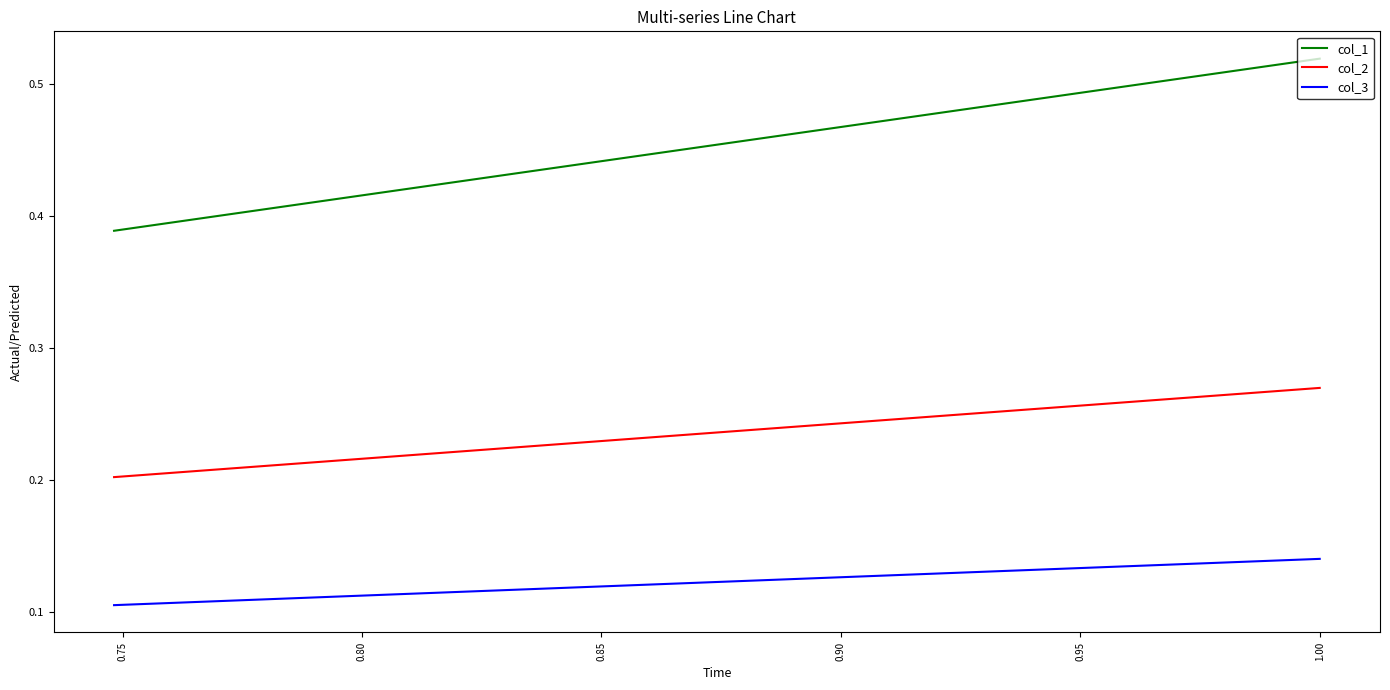

Which series has the largest total across all categories?

col_1